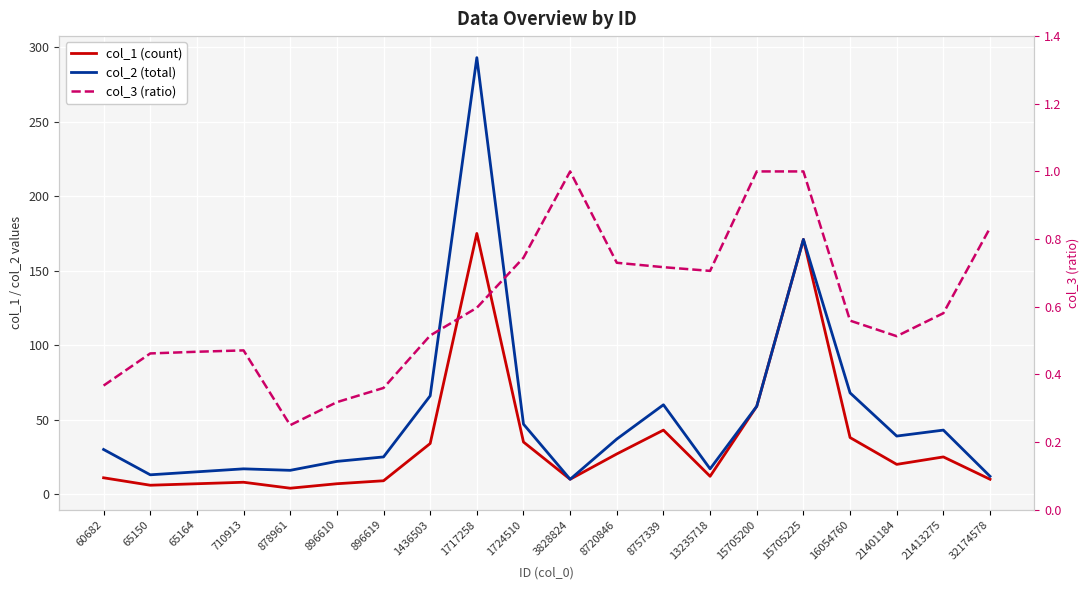

What is the difference between the highest and lowest values at 15705200?

58.0